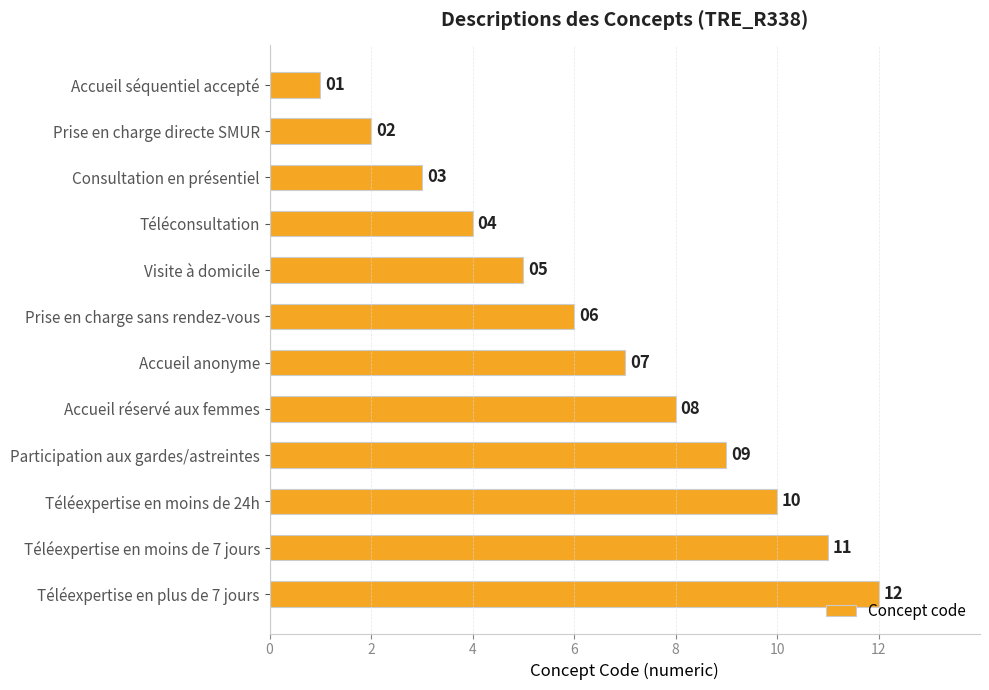

True or false: the data shows 11 at Prise en charge sans rendez-vous.

False